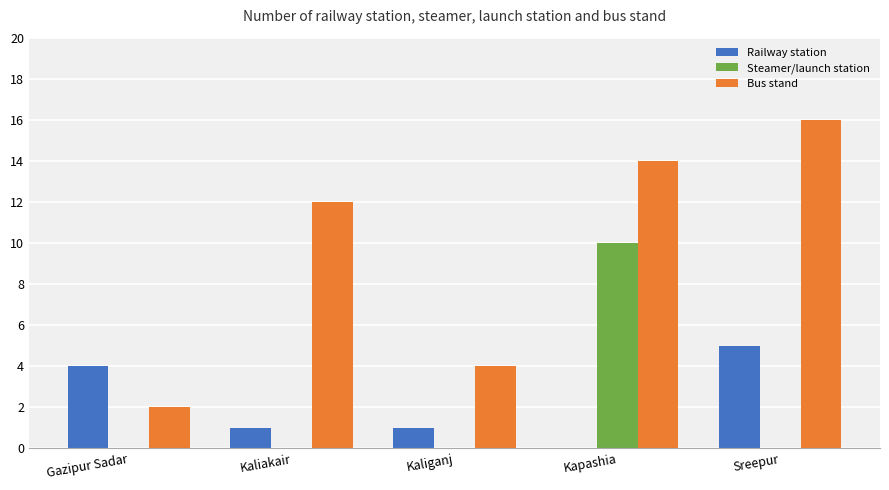

At which category does the chart reach its peak across all series?

Sreepur